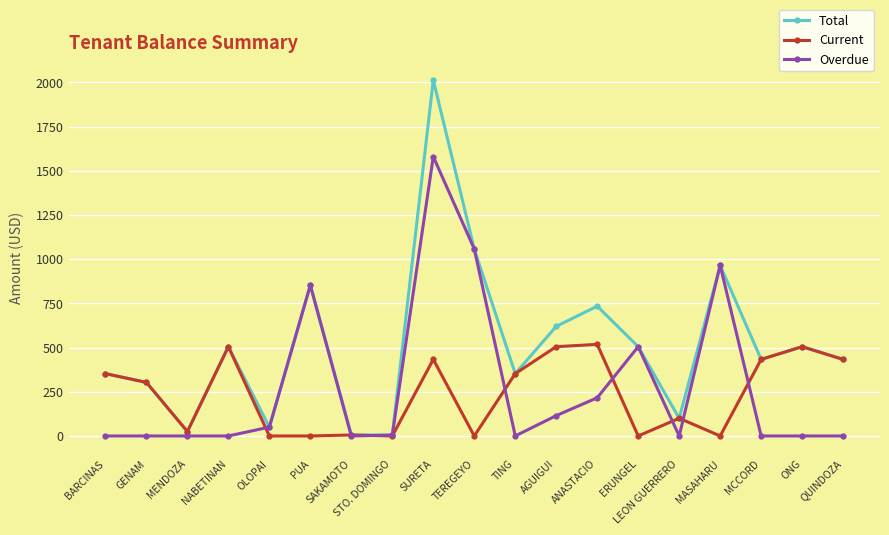

Which series has the widest spread of values?

Total